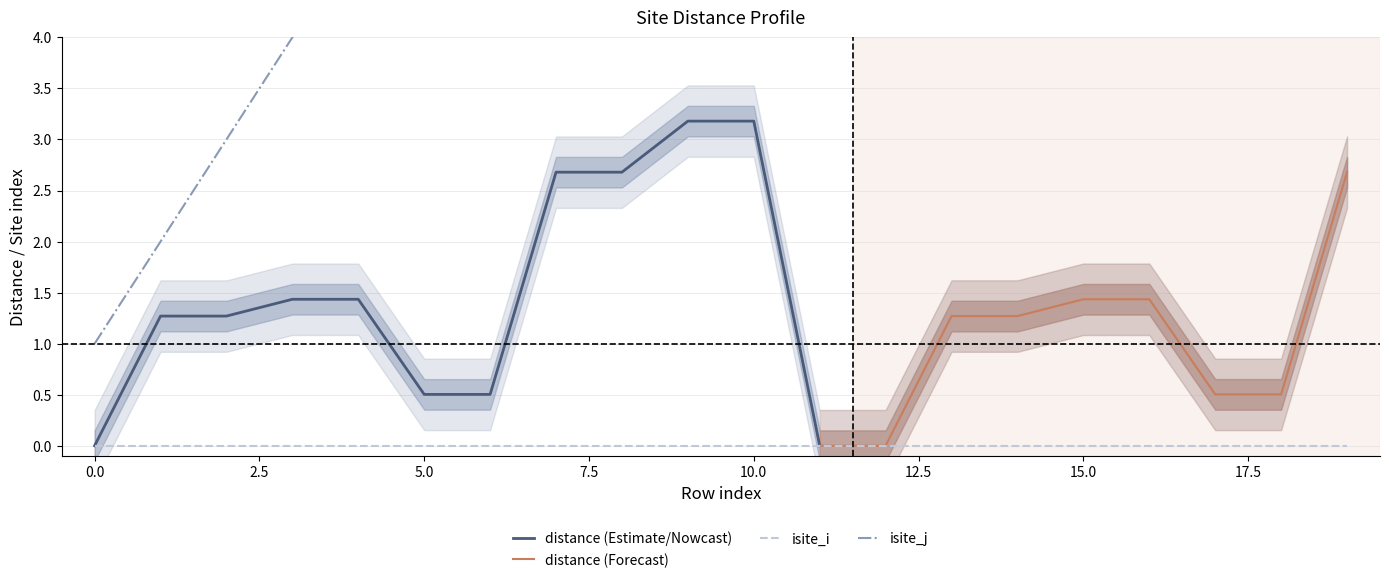

True or false: distance and isite_j cross at least once.

False